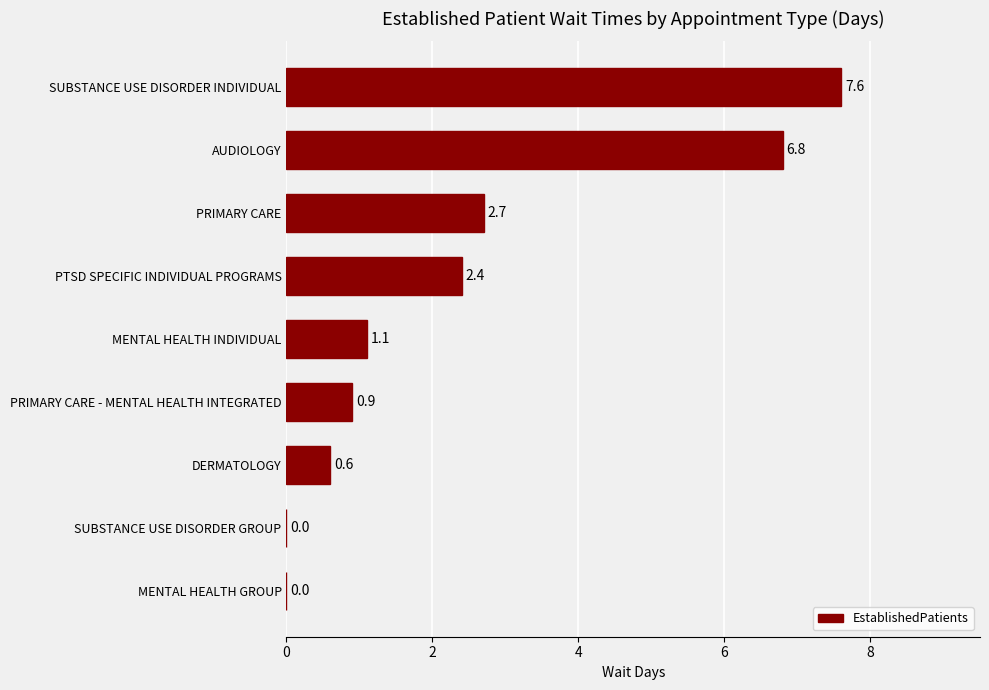

What is the change in value from DERMATOLOGY to MENTAL HEALTH INDIVIDUAL?

+0.5